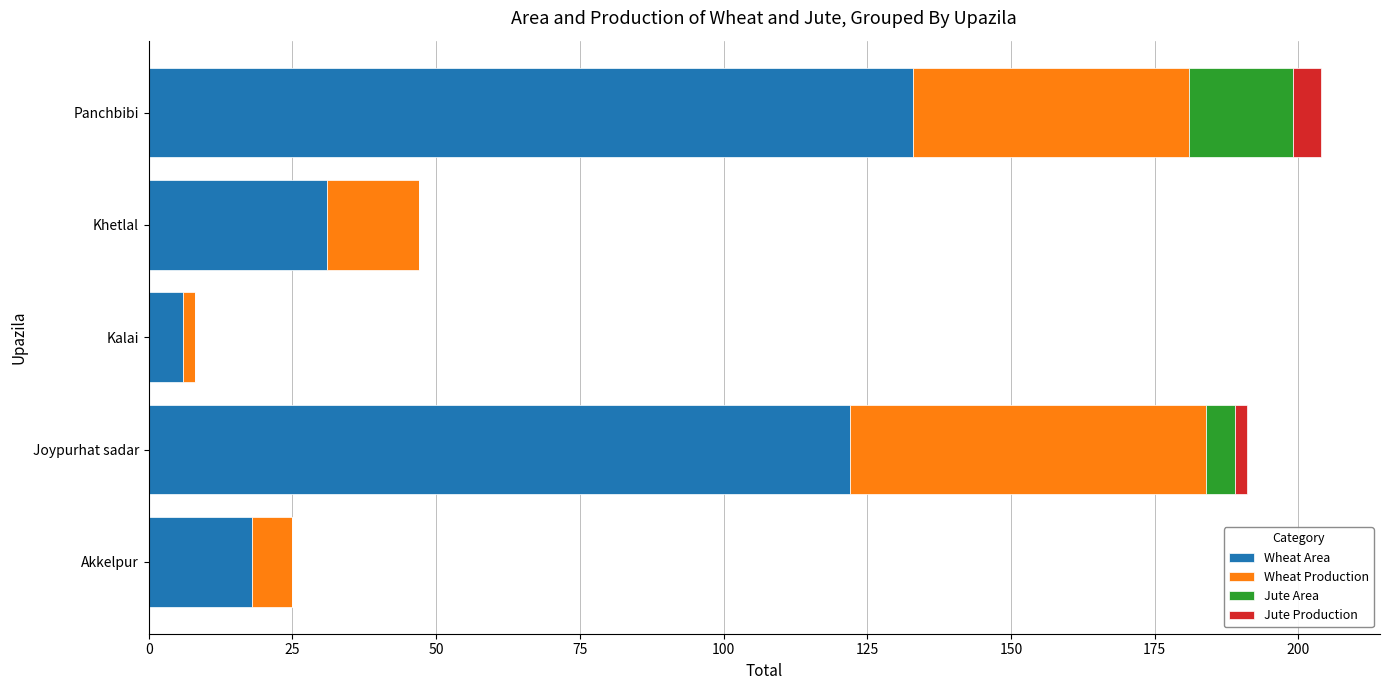

What is the maximum value for Wheat Area?

133